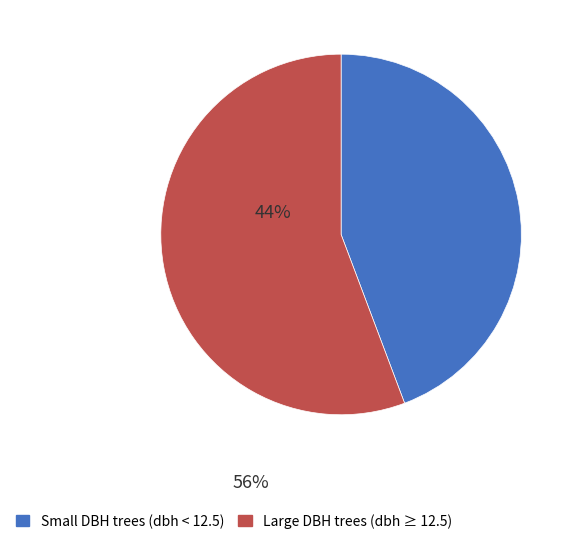

How many slices are in this pie chart?

2